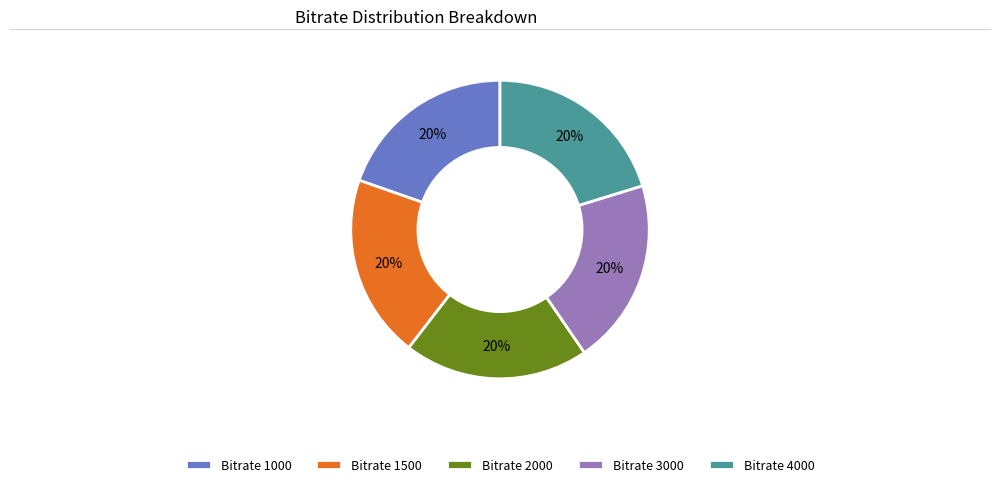

Do Bitrate 1000 and Bitrate 1500 together represent more than half of the pie?

No